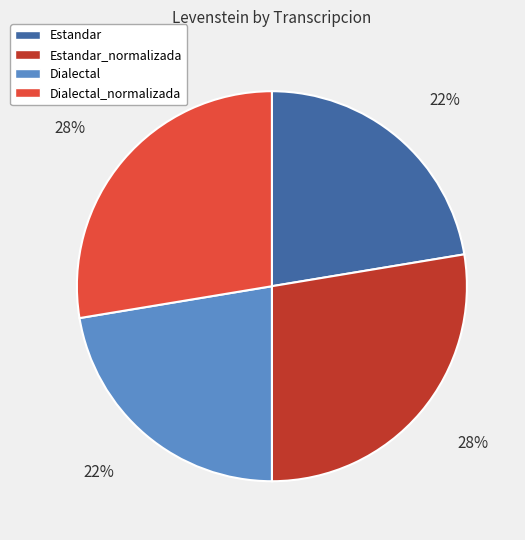

What is the ratio of the value at Estandar to the value at Dialectal?

1.0